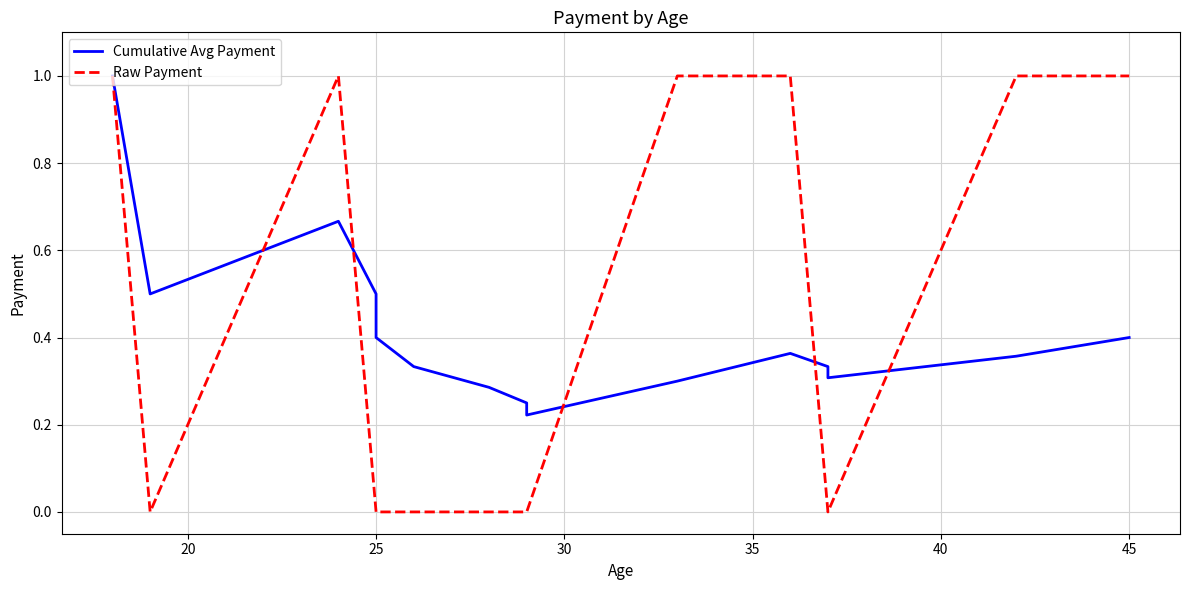

What is the difference between the second highest and minimum values in the Cumulative Avg Payment series?

0.4